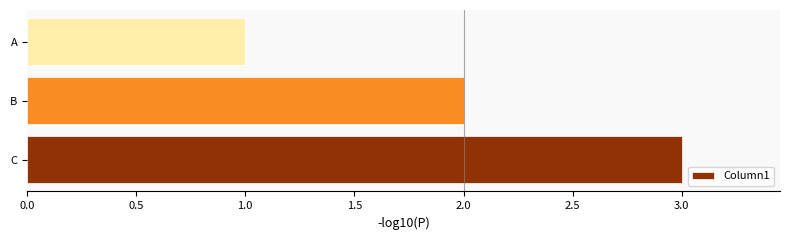

List the labels in order of value, smallest first.

A, B, C